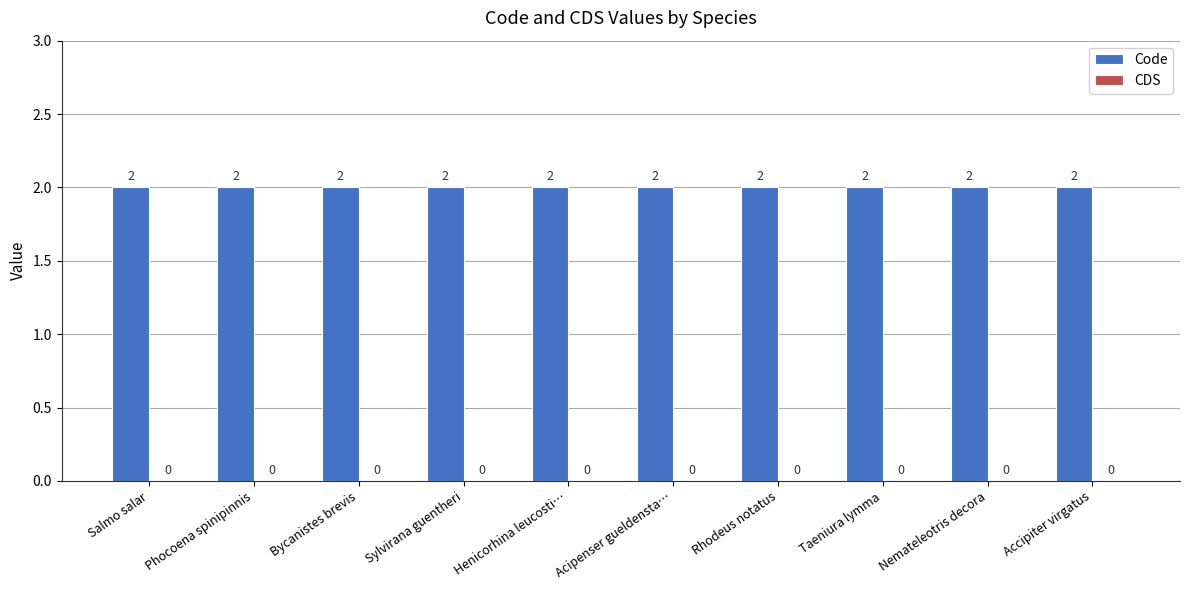

Which series has the widest spread of values?

Code